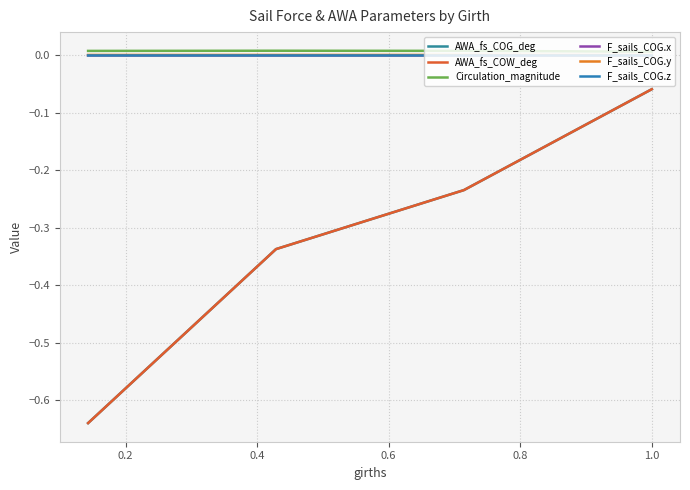

Does the chart display data point markers on the line(s)?

No